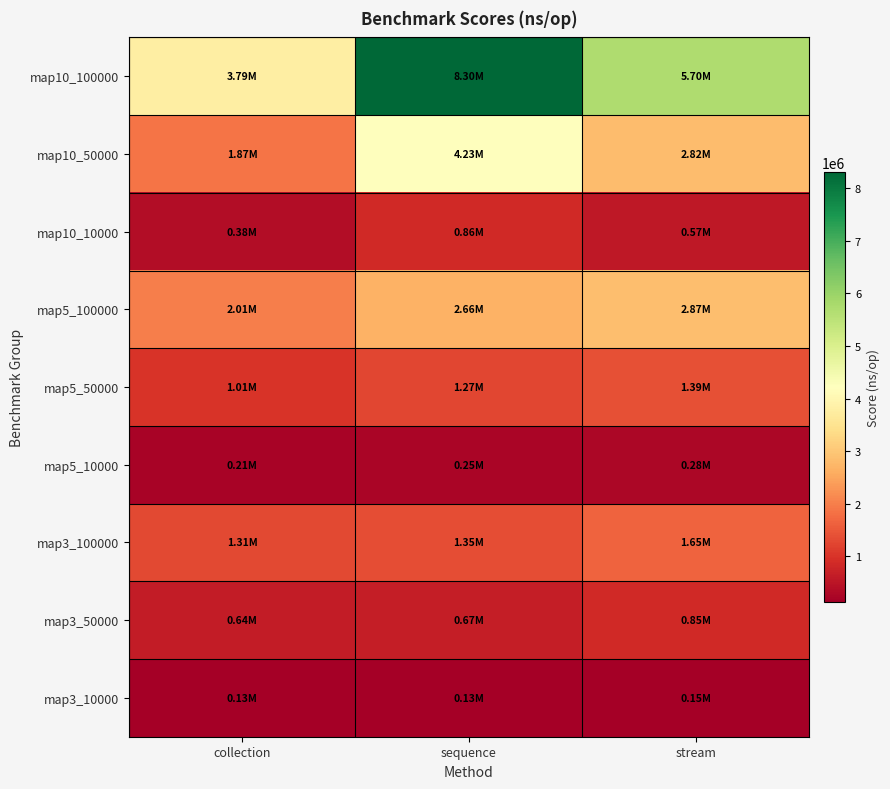

Reading right to left, extract all data points from this chart.

map10_100000: stream=5695255.7	sequence=8304898.9	collection=3791285.2
map10_50000: stream=2818331.2	sequence=4231674.9	collection=1866351.0
map10_10000: stream=566076.5	sequence=864389.8	collection=383859.6
map5_100000: stream=2872158.5	sequence=2657680.6	collection=2012001.9
map5_50000: stream=1386657.1	sequence=1267286.8	collection=1010920.5
map5_10000: stream=284332.8	sequence=250810.4	collection=206105.5
map3_100000: stream=1654061.5	sequence=1349781.2	collection=1308621.6
map3_50000: stream=849776.1	sequence=671821.2	collection=641533.8
map3_10000: stream=145158.4	sequence=132628.4	collection=134840.4